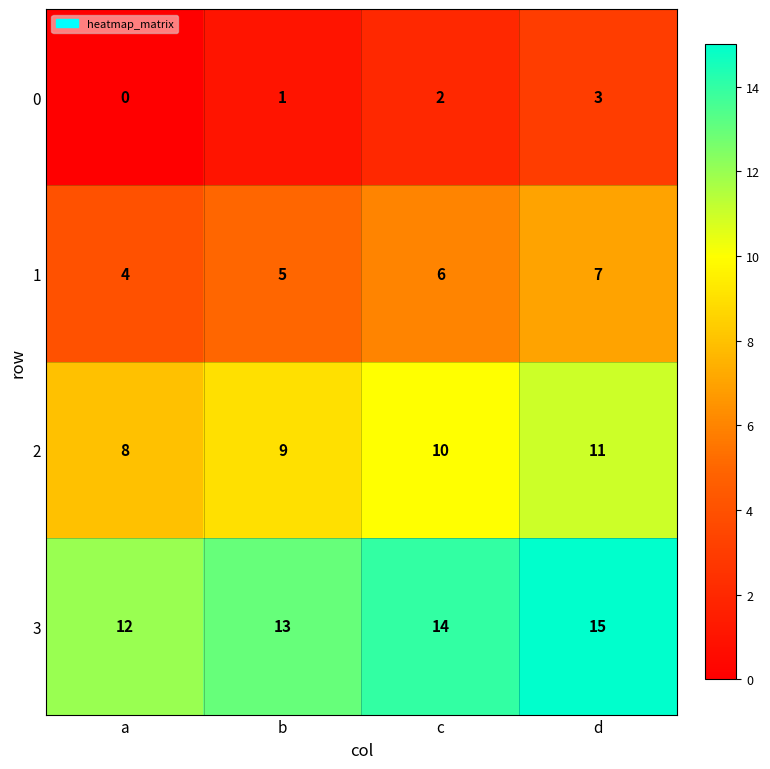

Where is 0 nearest to the value 1?

b